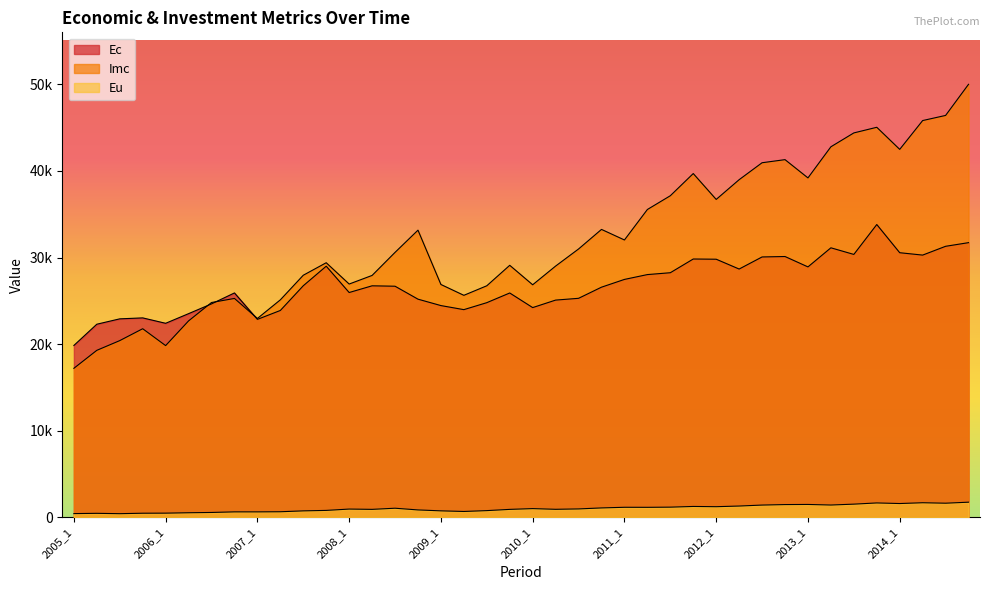

What is the difference between the highest and lowest values at 2011_1?

30867.4